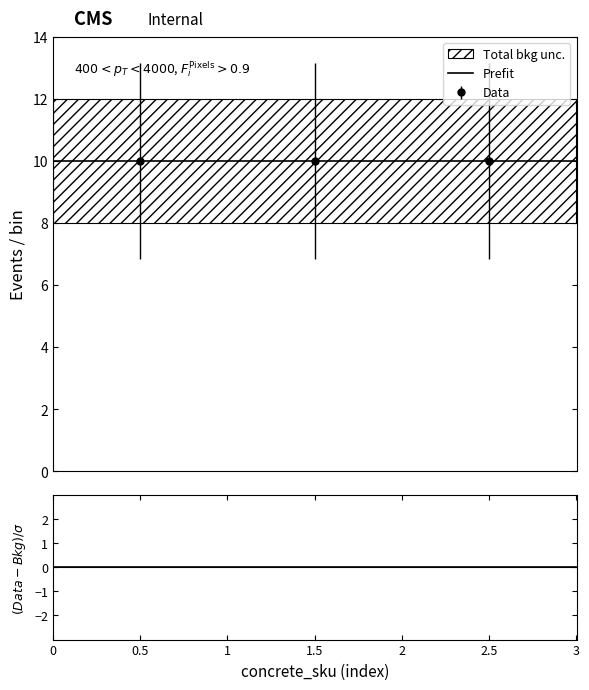

Which series has the largest total across all categories?

Prefit